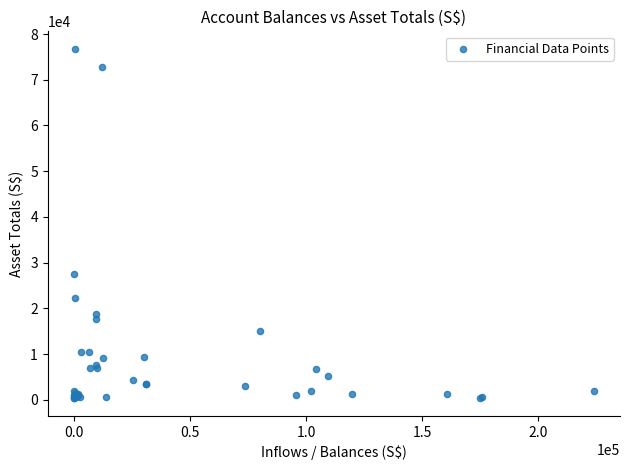

What Y value in the scatter plot is closest to 38532?

27523.0